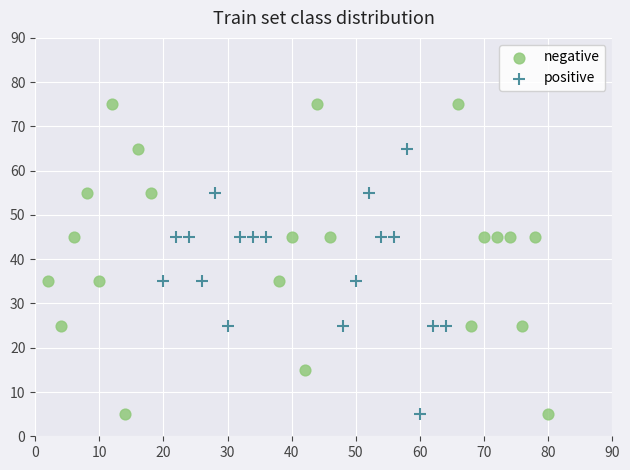

Which series contains the highest Y value?

negative